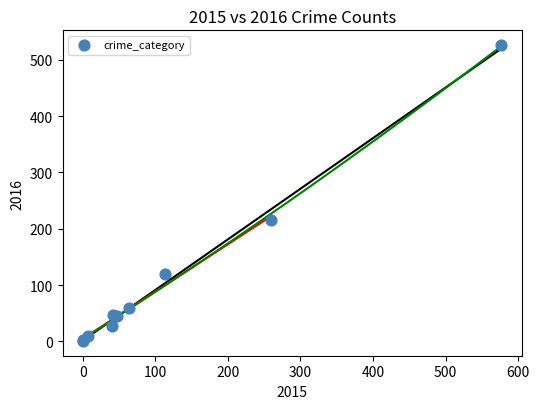

What Y value in the scatter plot is closest to 263?

215